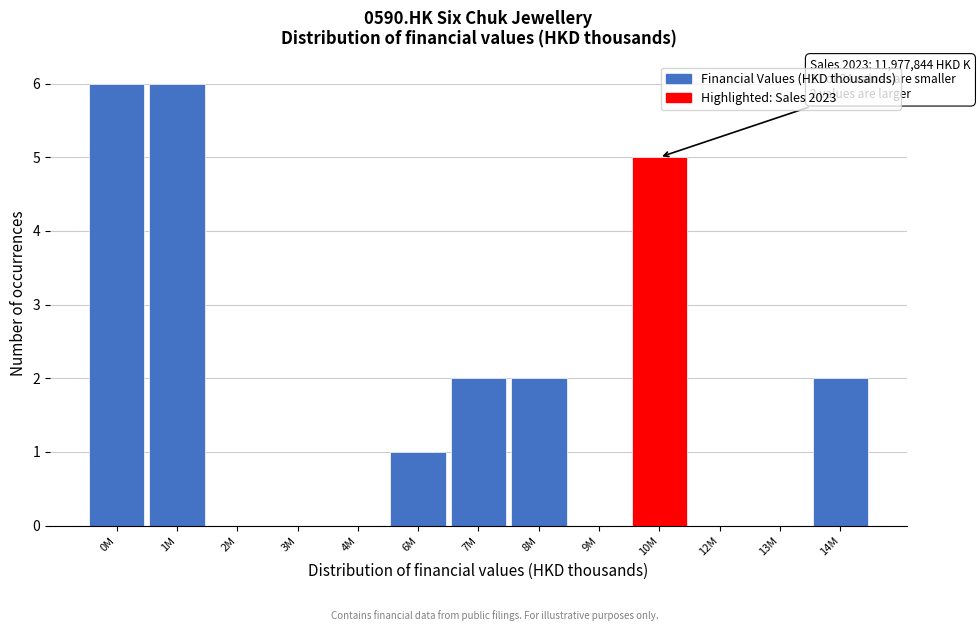

Reading left to right, list all the values displayed in this chart.

0M=6	1M=6	2M=0	3M=0	4M=0	6M=1	7M=2	8M=2	9M=0	10M=5	12M=0	13M=0	14M=2